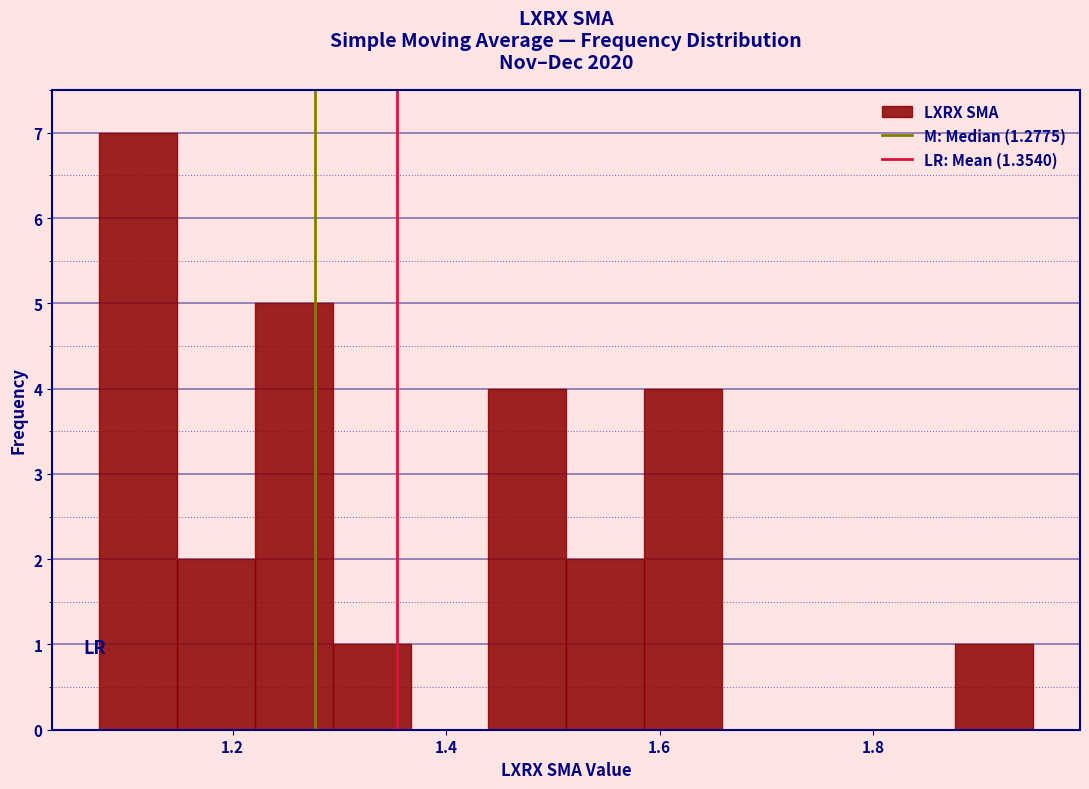

Read against the x-axis, roughly where is the centre of the tallest bar?

1.12